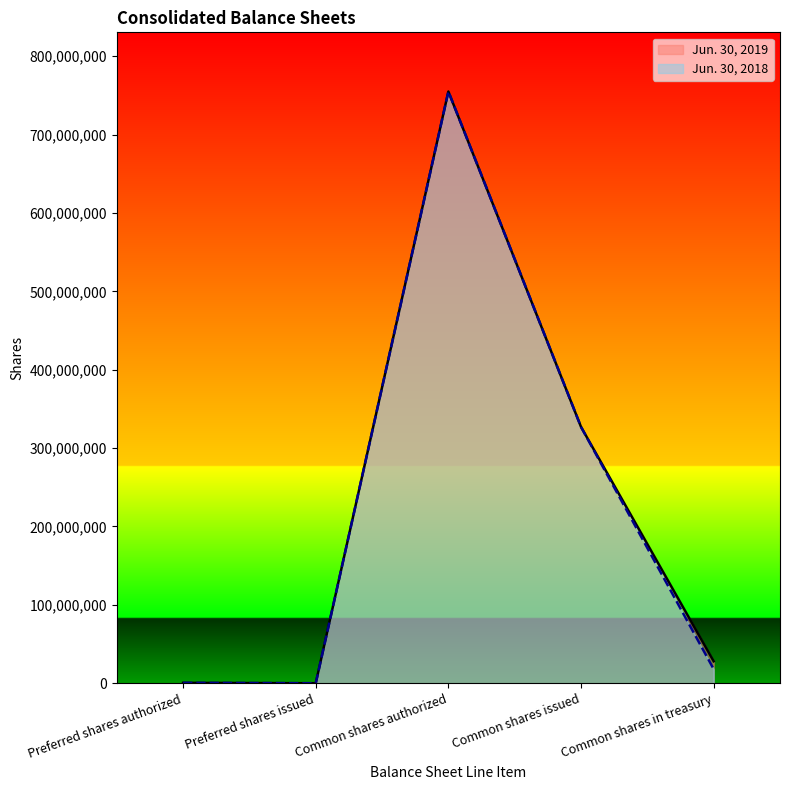

True or false: Jun. 30, 2018 and Jun. 30, 2019 cross at least once.

False